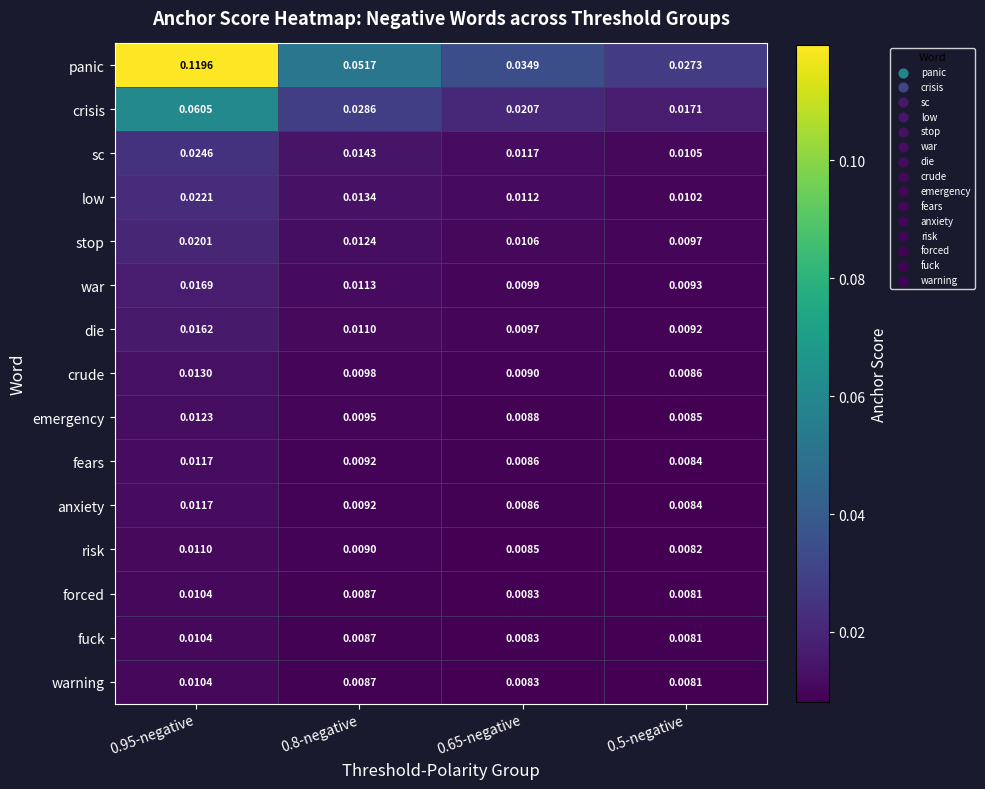

Count the number of data series in this chart.

15